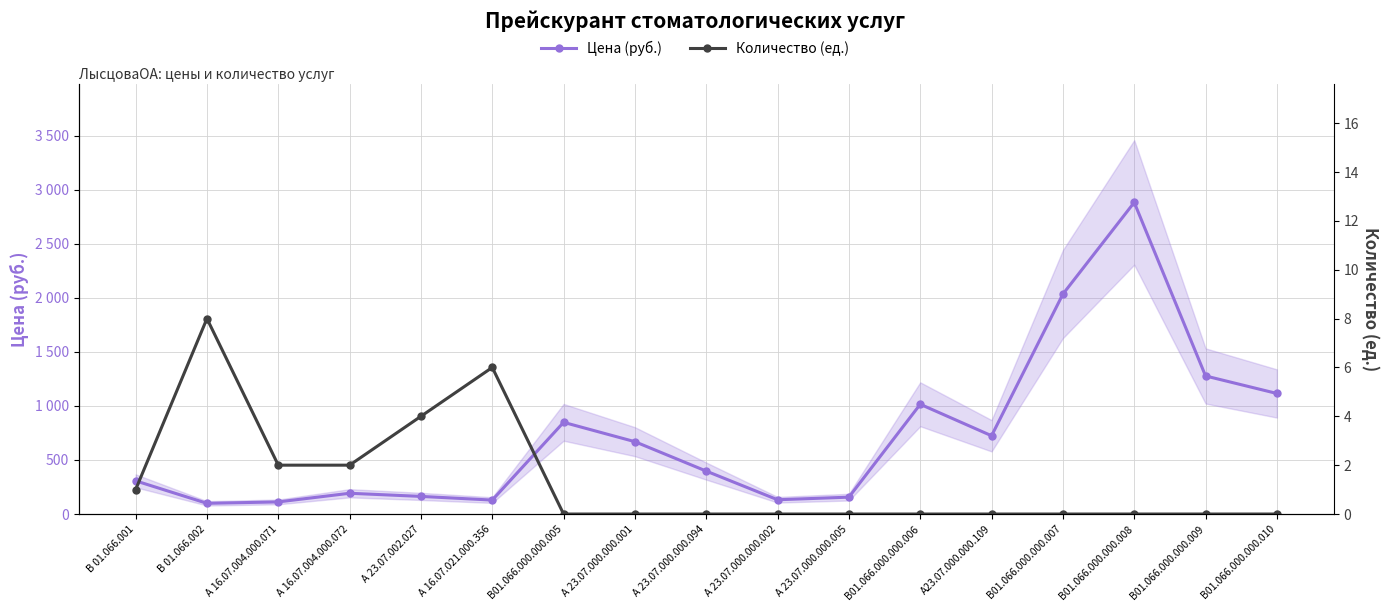

What are all the series names shown in the legend?

Цена (руб.), Количество (ед.)